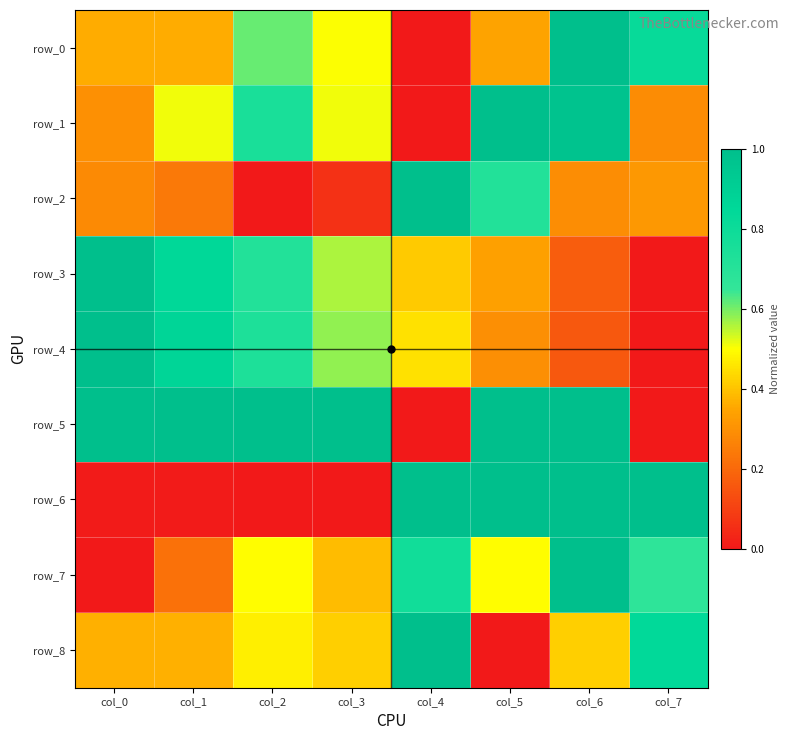

How many categories are shown in the chart?

8